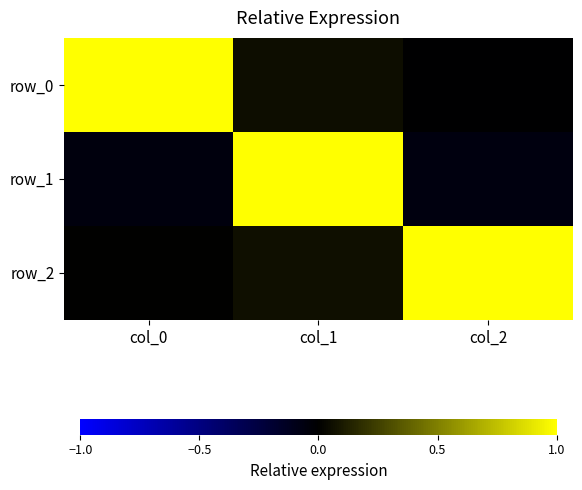

Which series has the largest total across all categories?

row_2